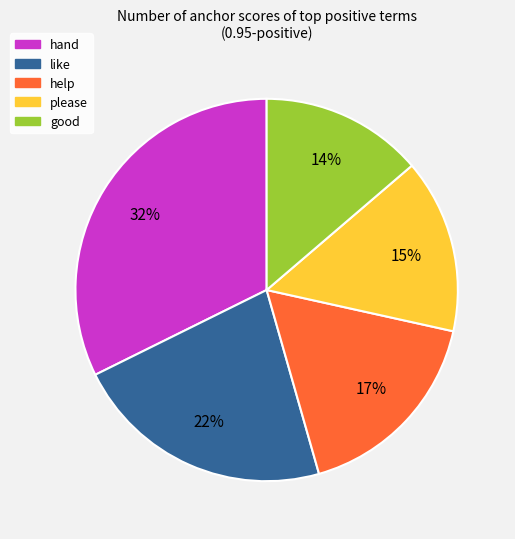

Rank the categories by value from highest to lowest.

hand, like, help, please, good